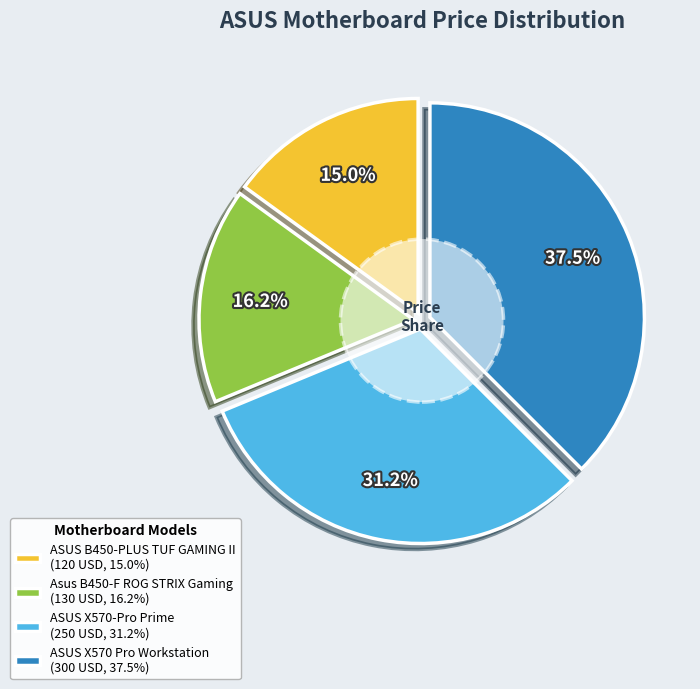

Which category has the biggest portion of the pie?

ASUS X570 Pro Workstation